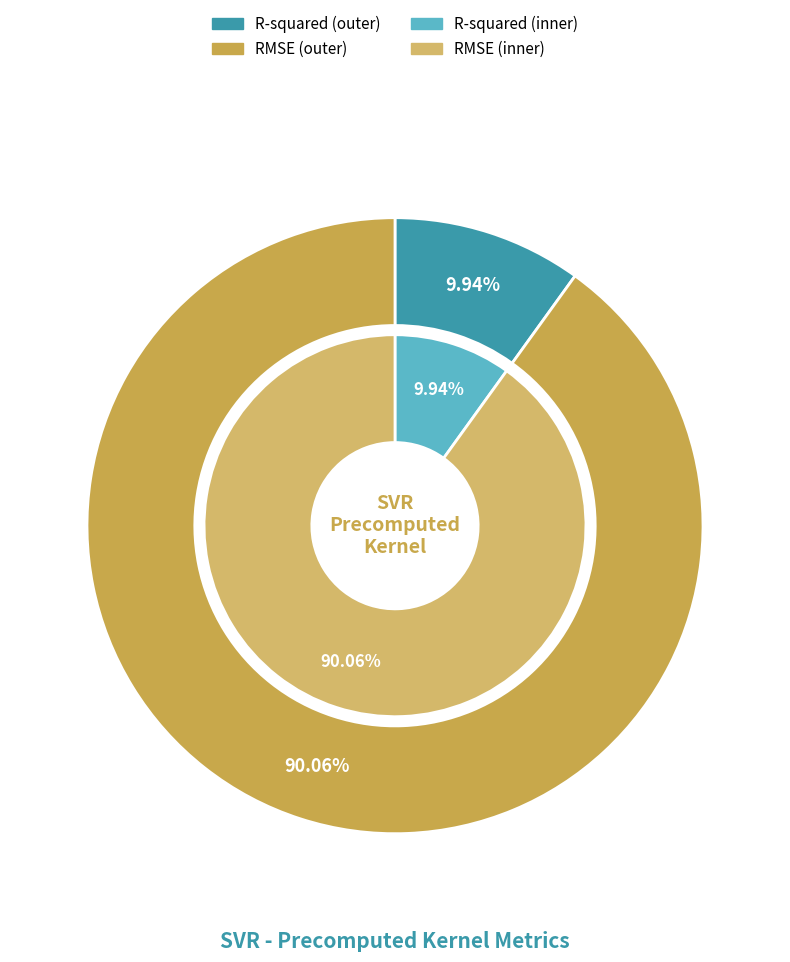

To the nearest percent, what is the difference between the largest and smallest slice percentages?

80%